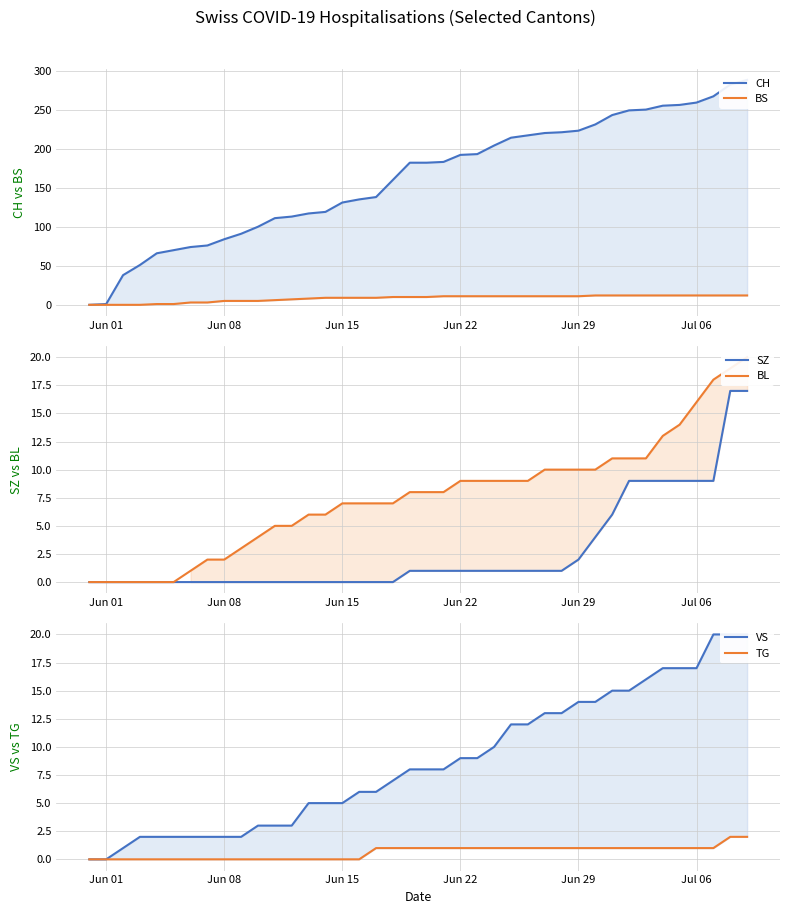

How many data points does each series have?

40